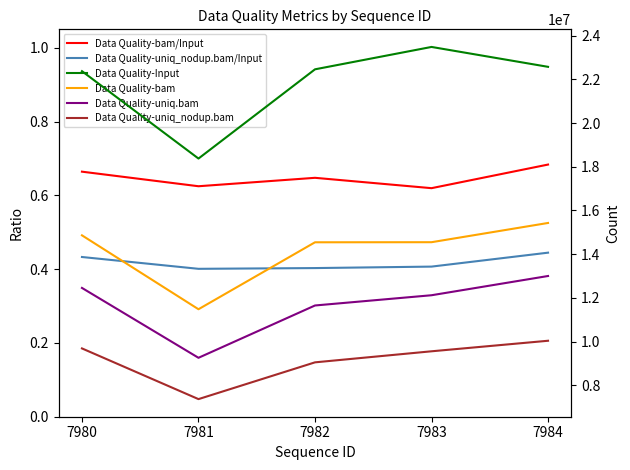

What is the value of the Data Quality-bam/Input point at the 5th from the left?

0.7